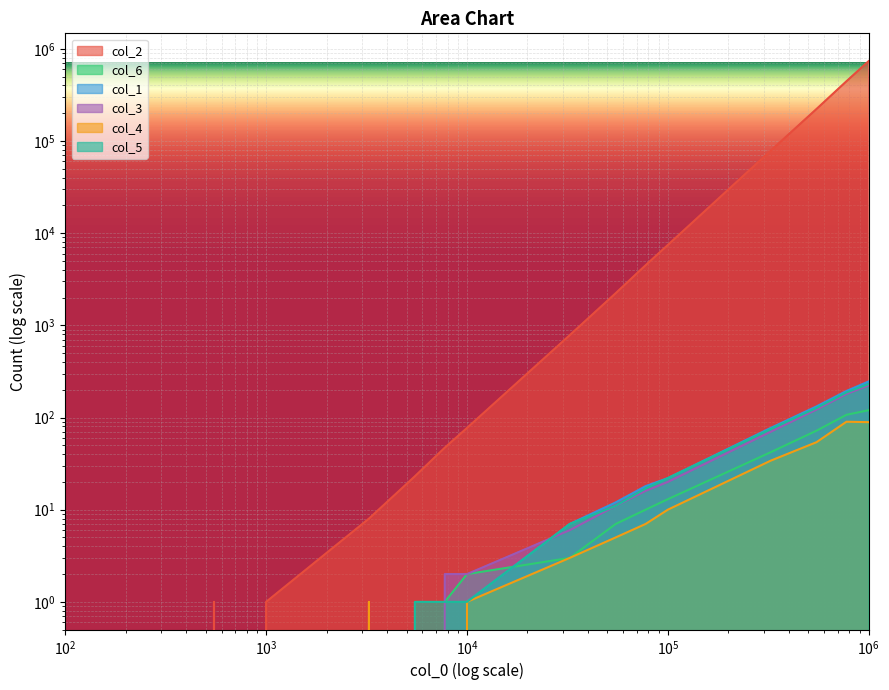

At which category does the chart reach its peak across all series?

1000000